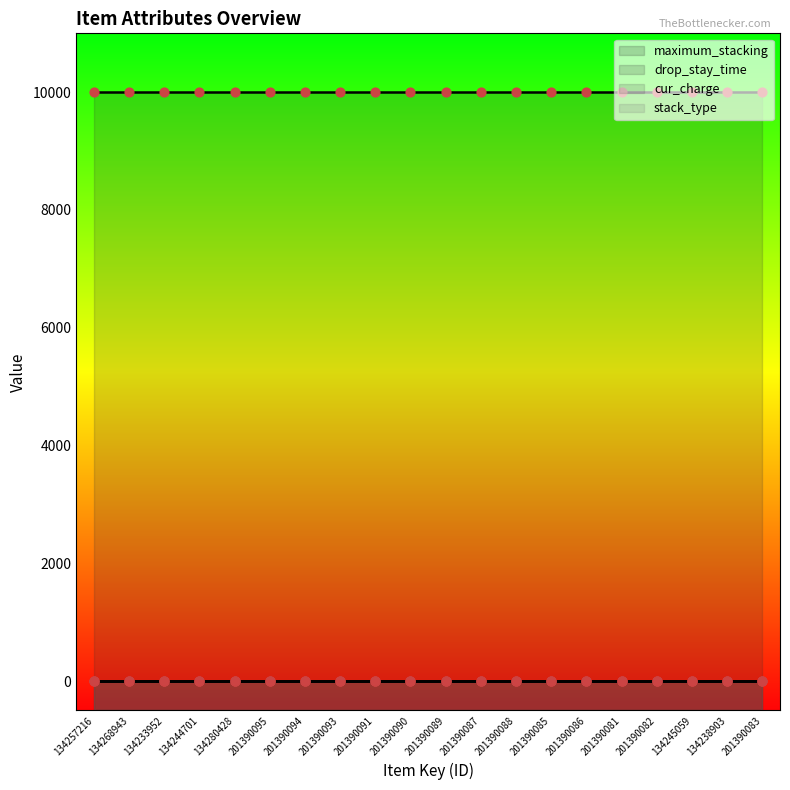

Which series reaches the minimum Y coordinate?

cur_charge